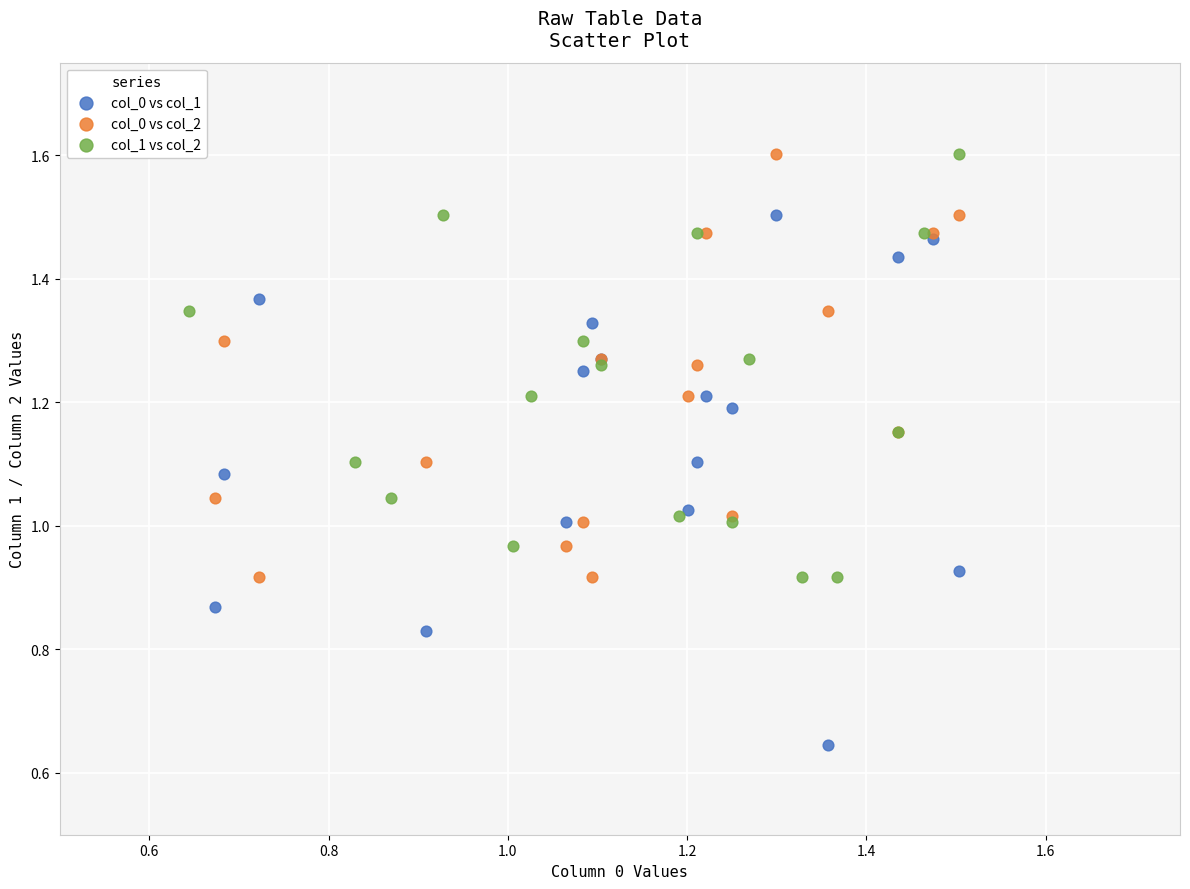

Which series reaches the minimum Y coordinate?

col_0 vs col_1